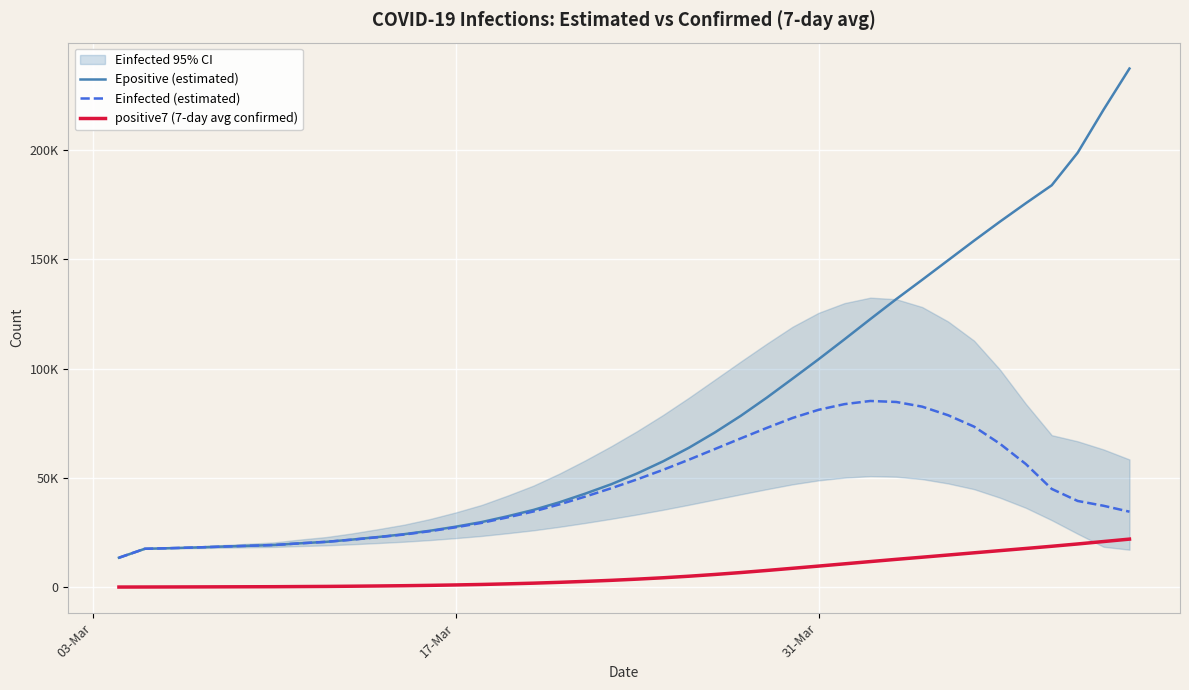

How many values in the Epositive (estimated) series are below 52016?

20